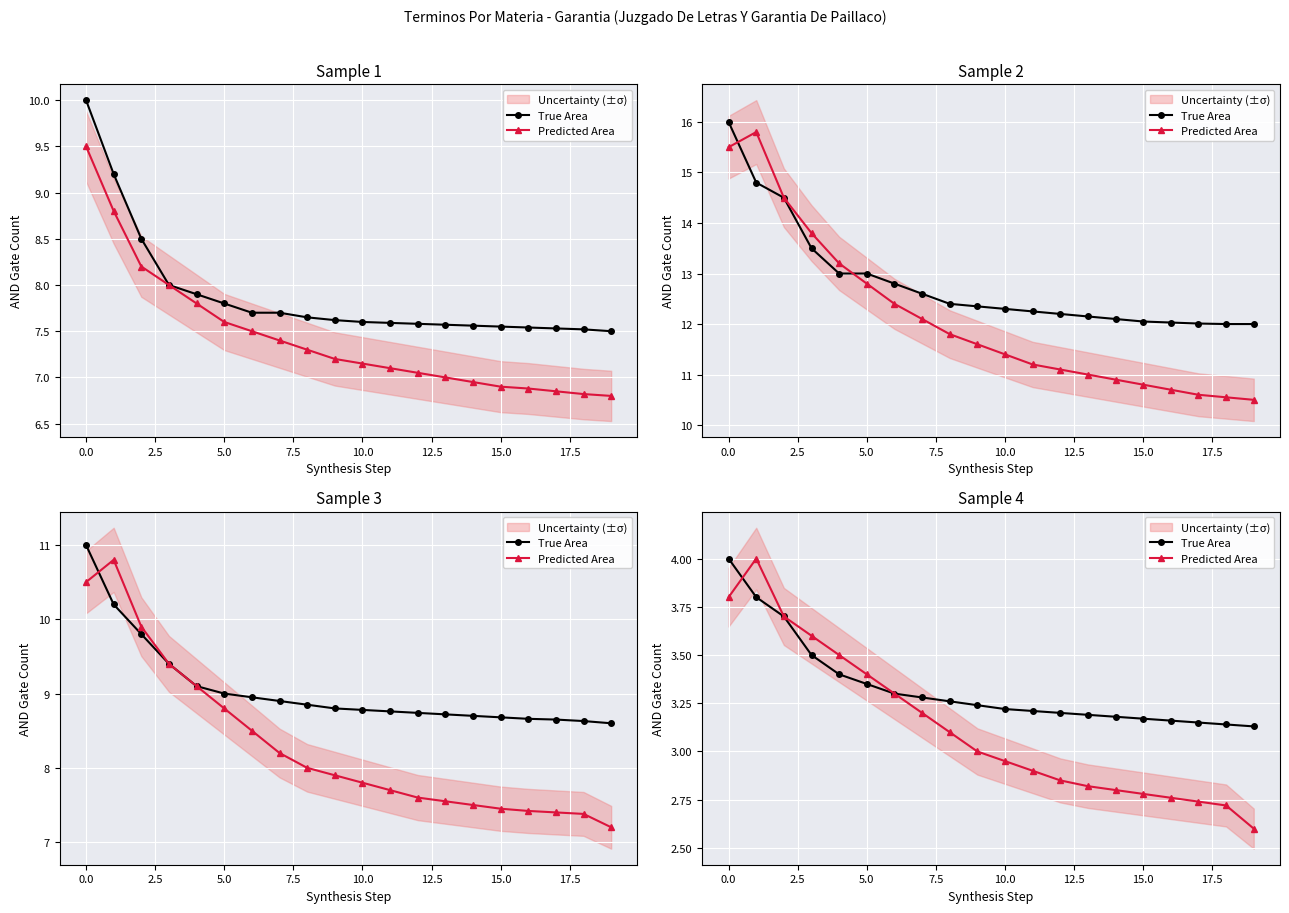

Is the value of True Area at 2.5 greater than the value of Predicted Area at 0.0?

No